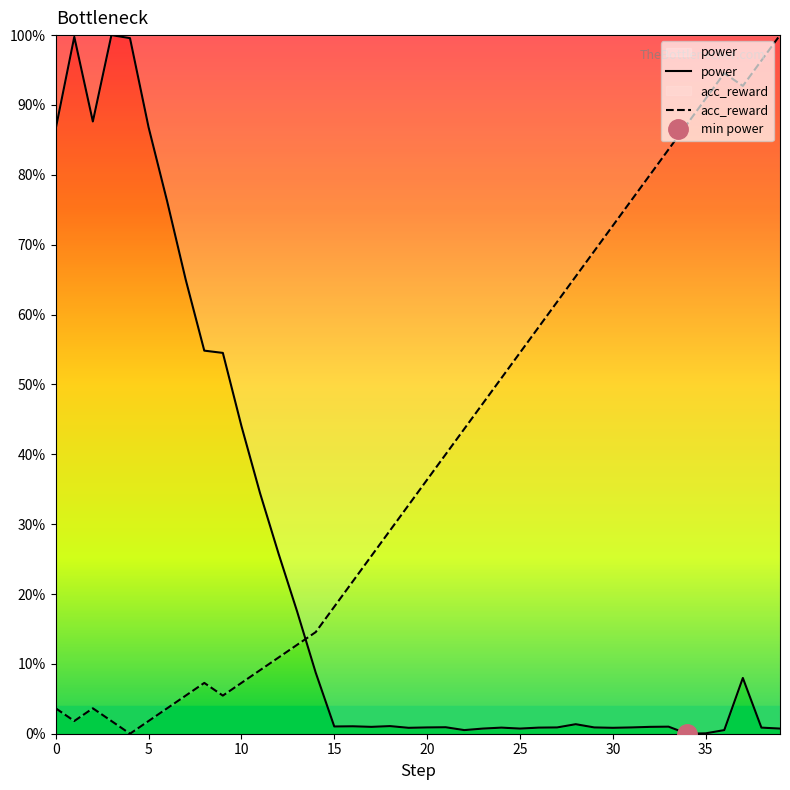

In power, how many points are lower than both neighbors (excluding endpoints)?

8